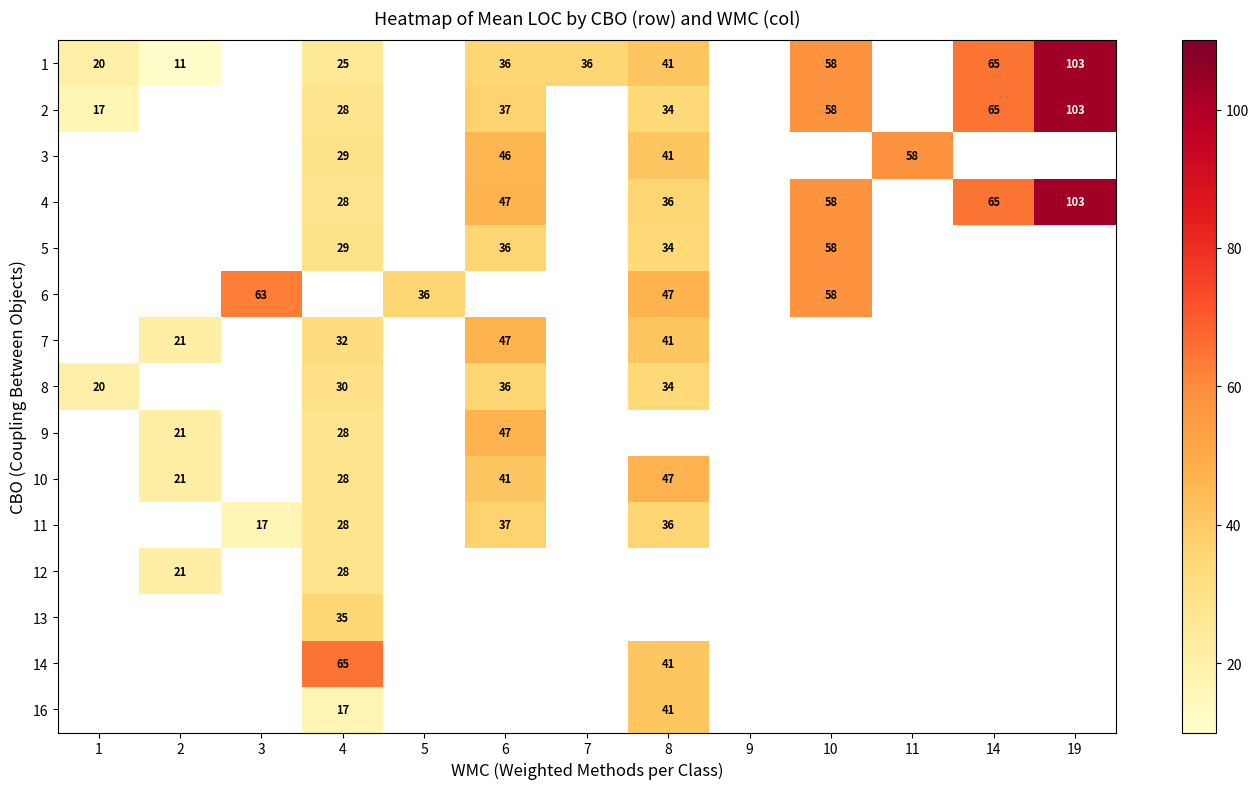

True or false: 6 has a value of 47 at 8.

True